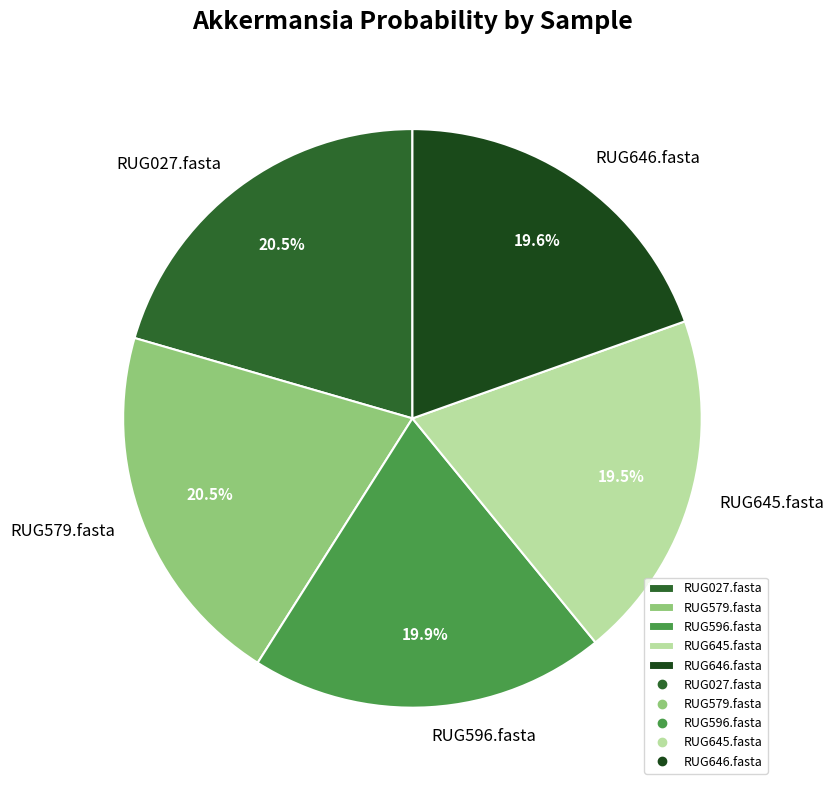

Is there any slice that represents more than half of the pie?

No